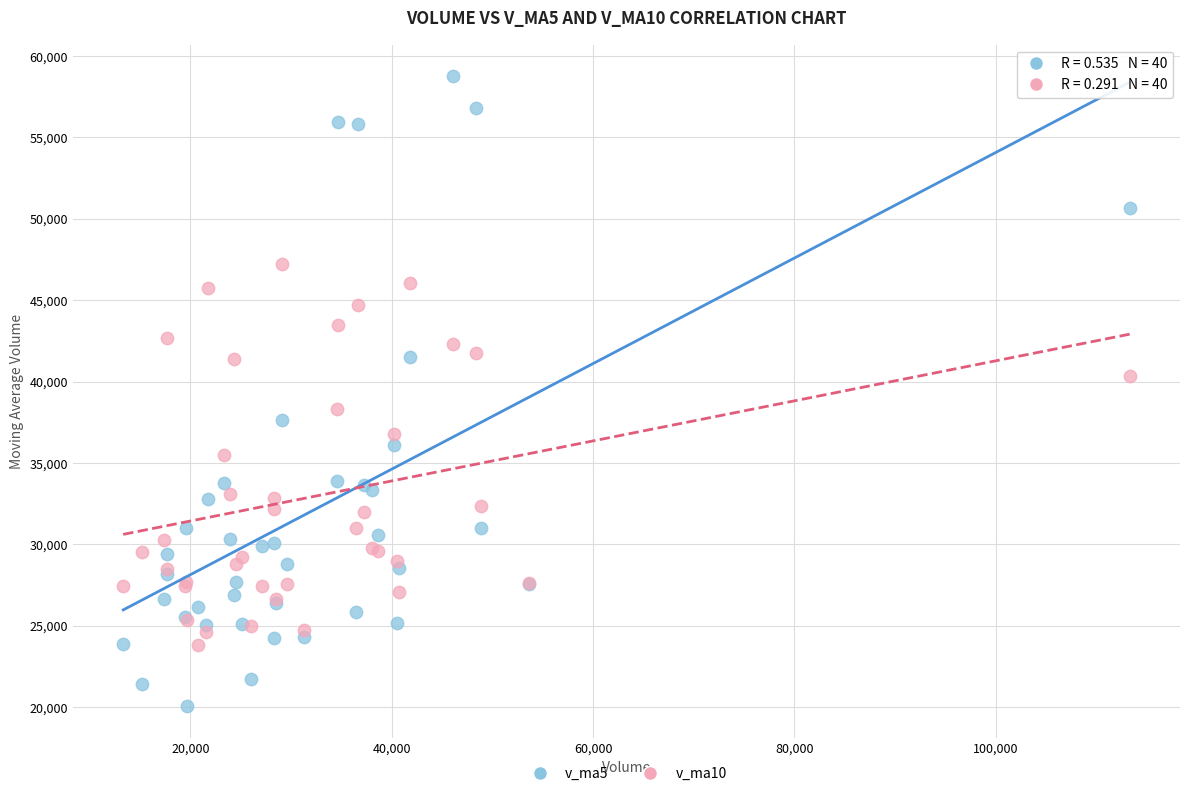

Which series contains the lowest Y value?

v_ma5